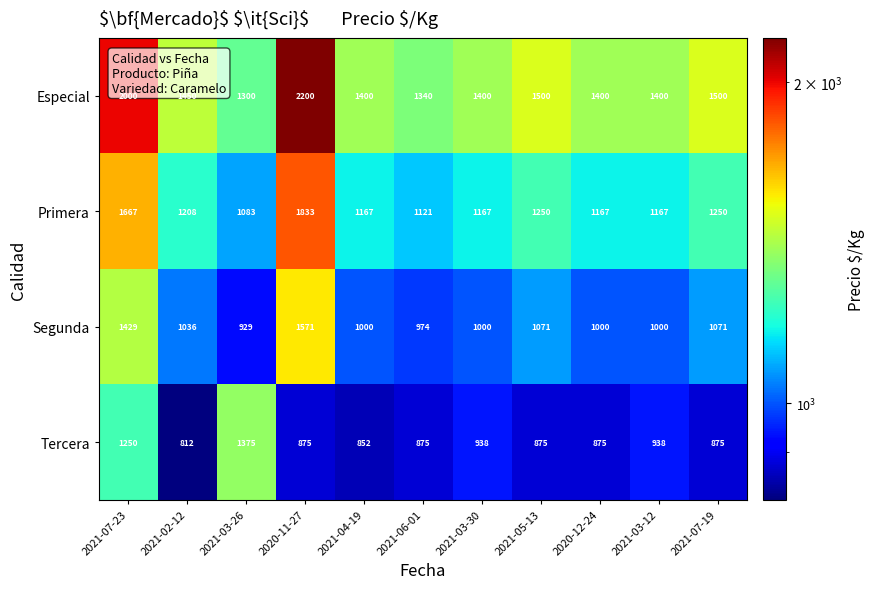

True or false: Primera has a value of 1969 at 2021-02-12.

False